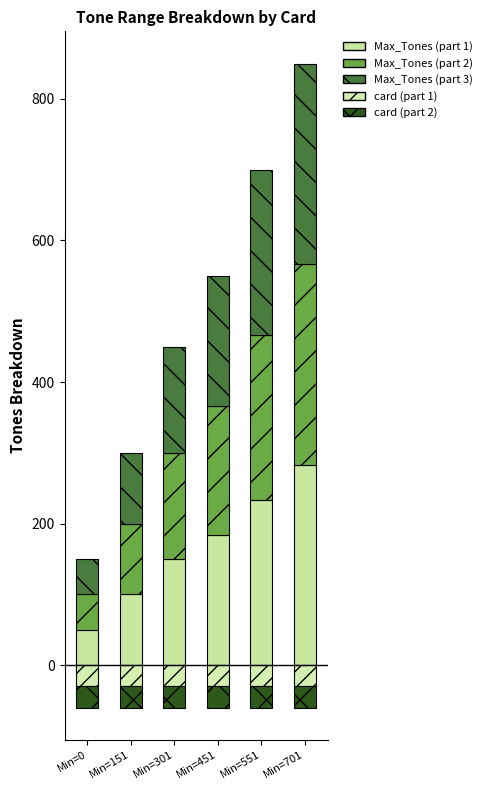

Is it true that Max_Tones seg 1 equals 122.7 at Min=701?

False